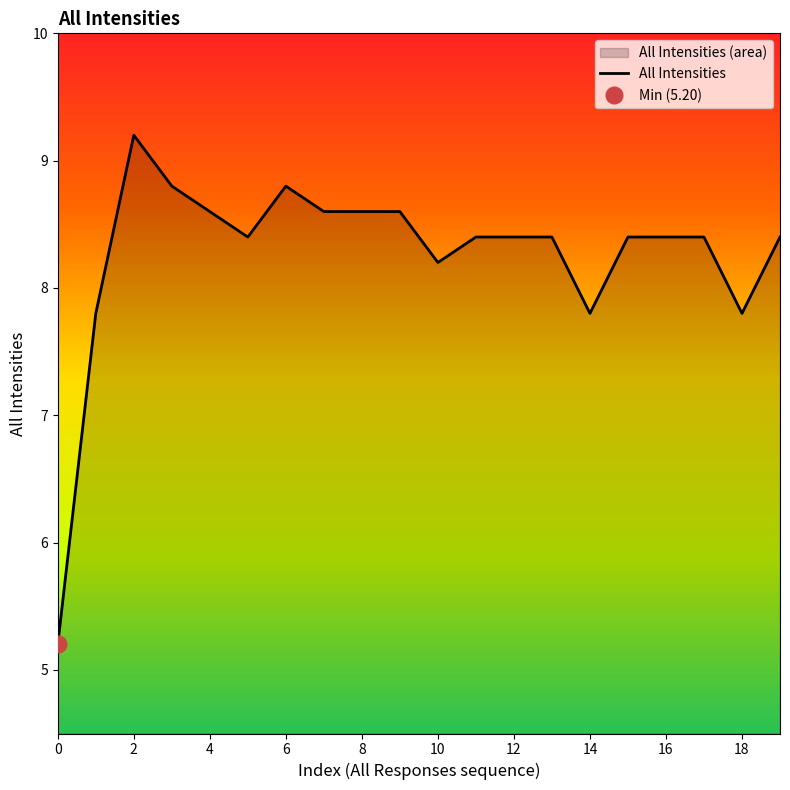

True or false: All Intensities has a value of 14.7 at 12.

False